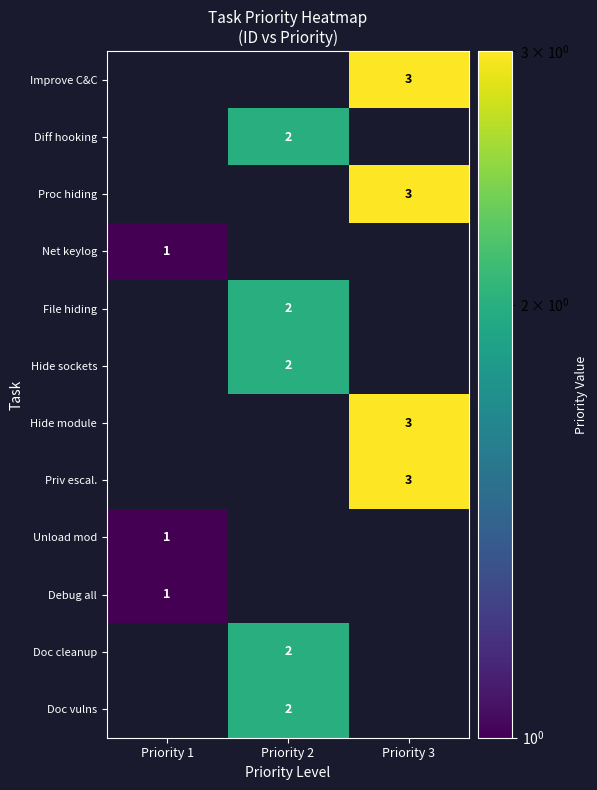

The Unload mod series shows 2 at Priority 1. True or false?

False